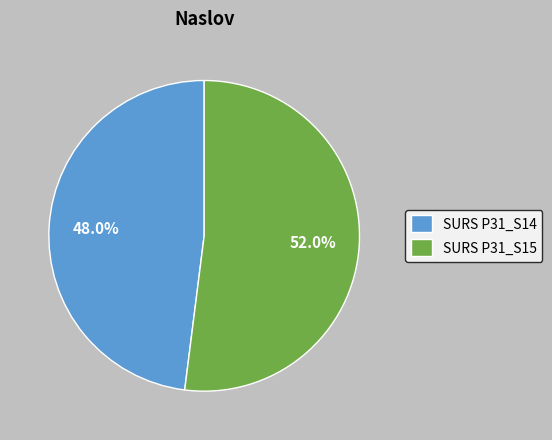

Count the number of slices in the pie.

2